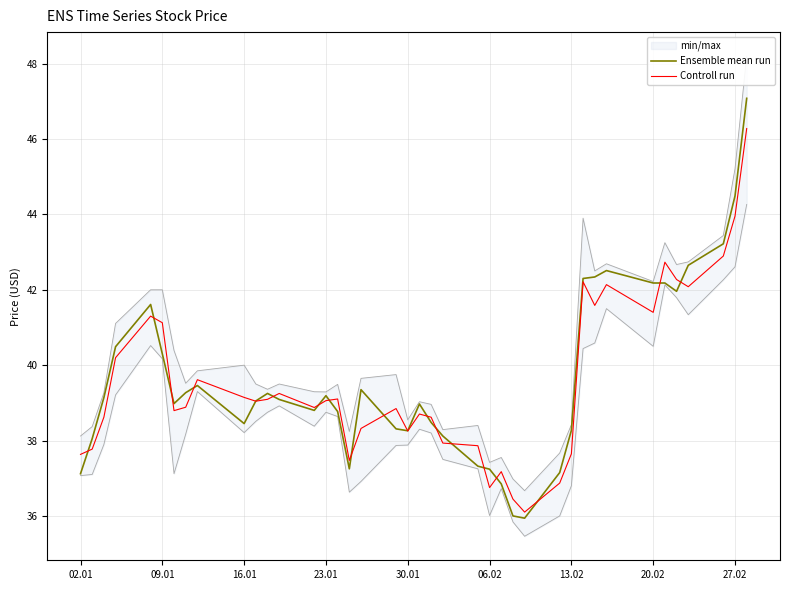

How many categories are shown in the chart?

40